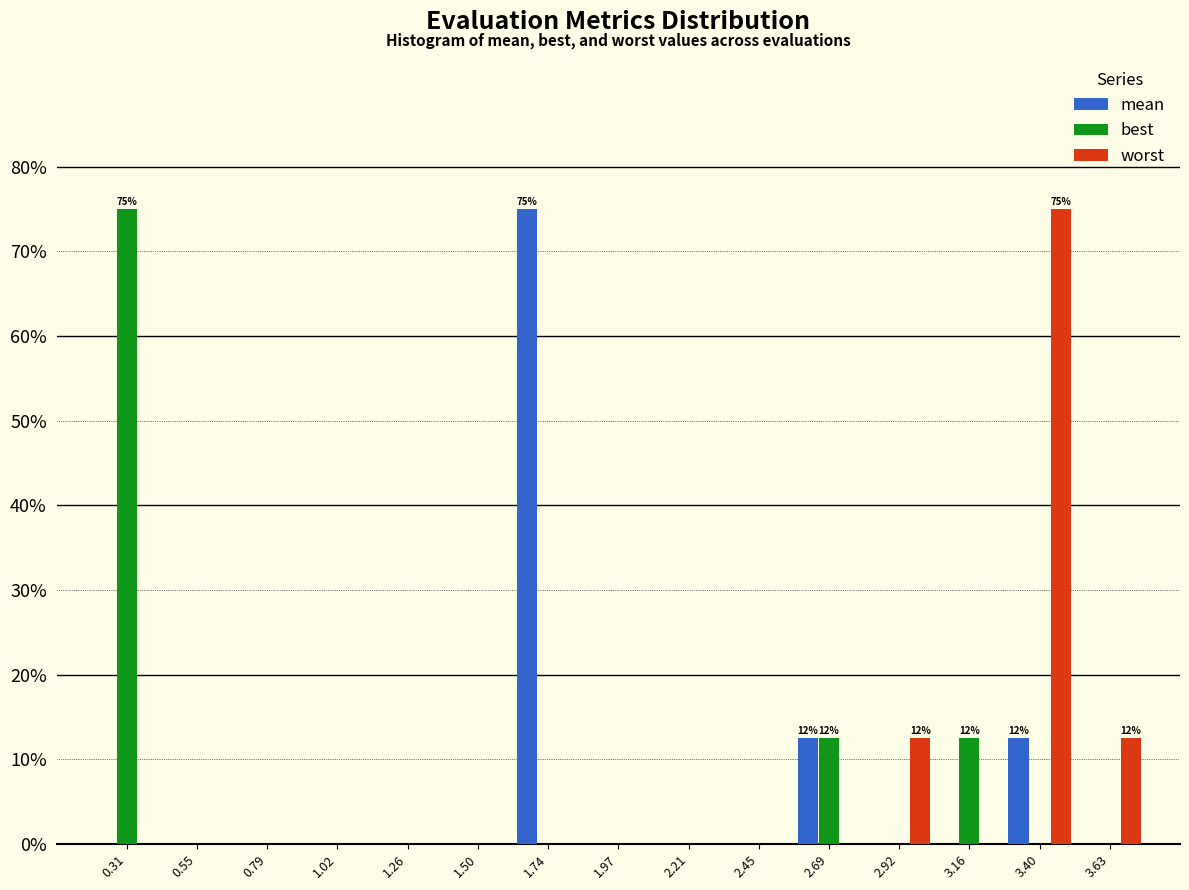

In the mean series, which range on the x-axis has the tallest bar?

1.60 to 1.85